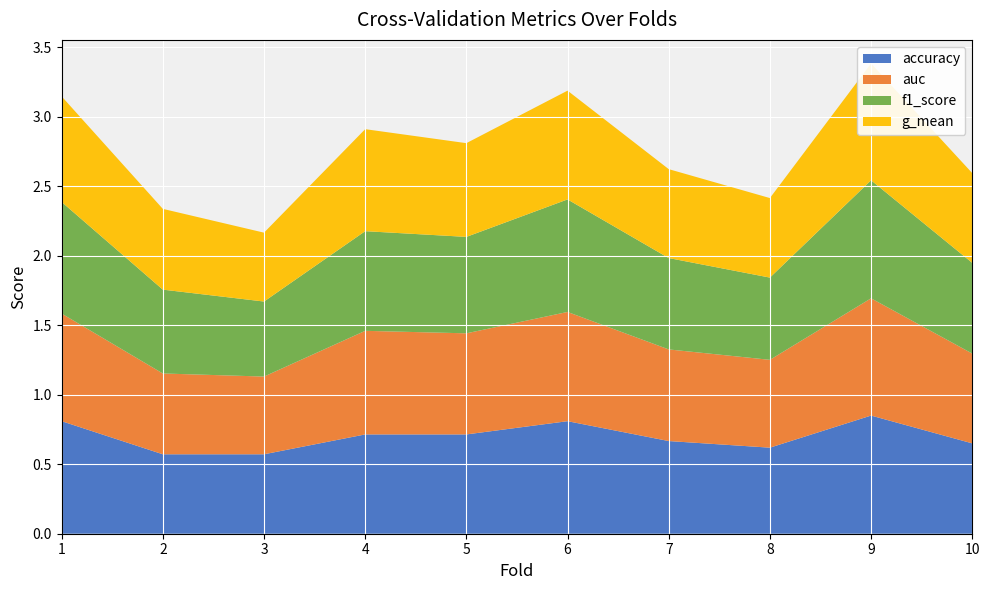

Reading left to right, what are all the values shown in this chart?

accuracy: 0.8	0.6	0.6	0.7	0.7	0.8	0.7	0.6	0.8	0.7
auc: 0.8	0.6	0.6	0.7	0.7	0.8	0.7	0.6	0.8	0.6
f1_score: 0.8	0.6	0.5	0.7	0.7	0.8	0.7	0.6	0.8	0.7
g_mean: 0.8	0.6	0.5	0.7	0.7	0.8	0.6	0.6	0.8	0.6